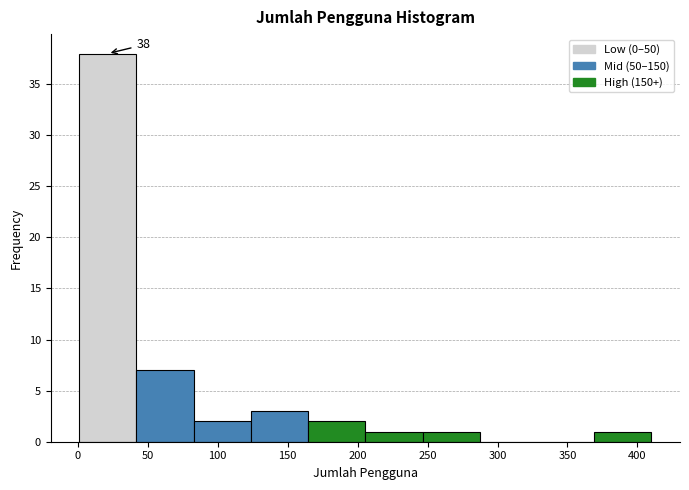

Which range on the x-axis has the tallest bar?

0 to 40